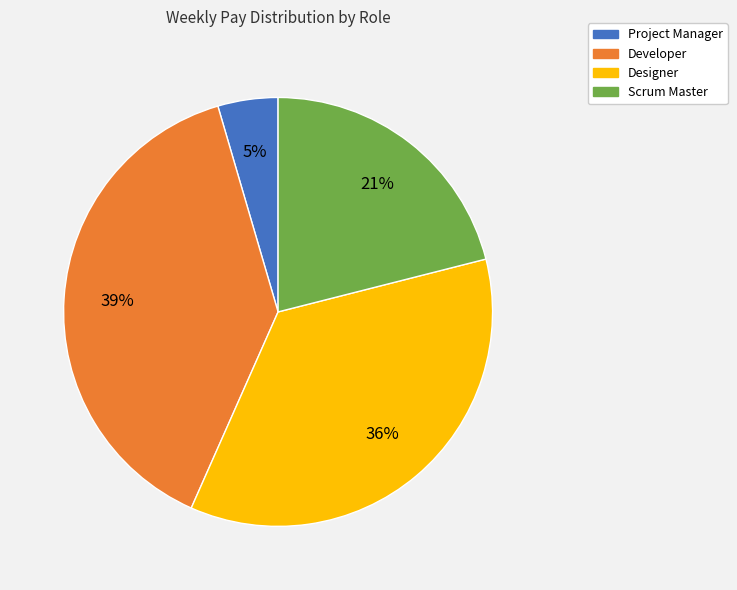

Count the number of slices in the pie.

4